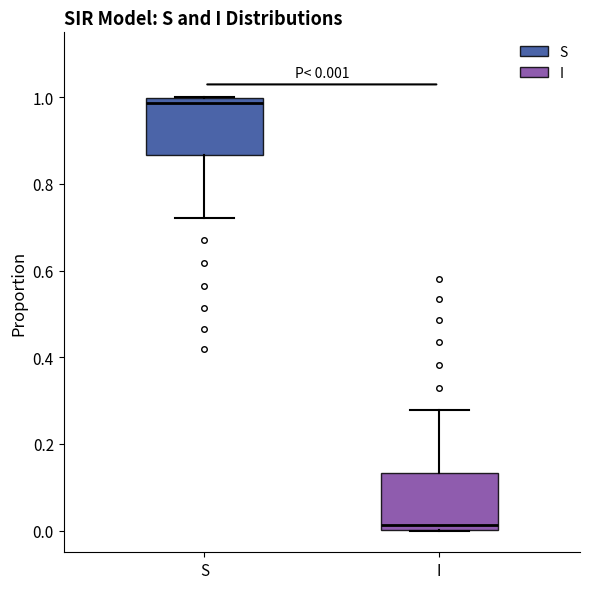

Which box's median line is the lowest?

I